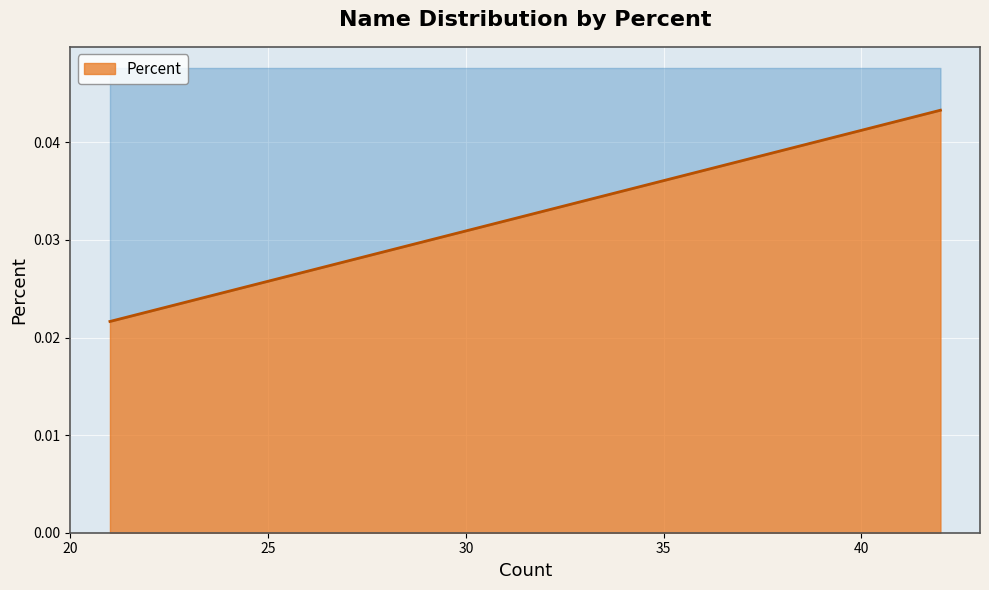

How many values are between 0 and 1?

17